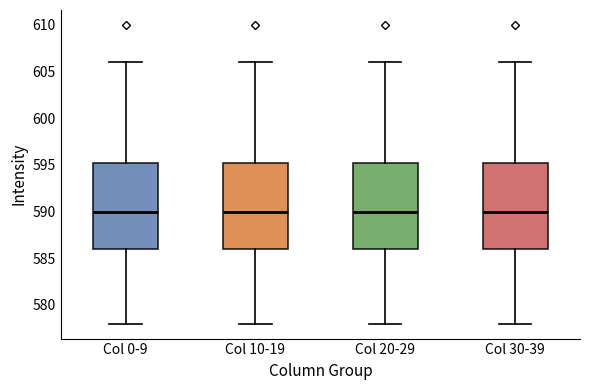

Where does the upper whisker of the box for Col 10-19 end on the y-axis? The values are not printed on the chart, so give them approximately, as read against the axis.

606.0